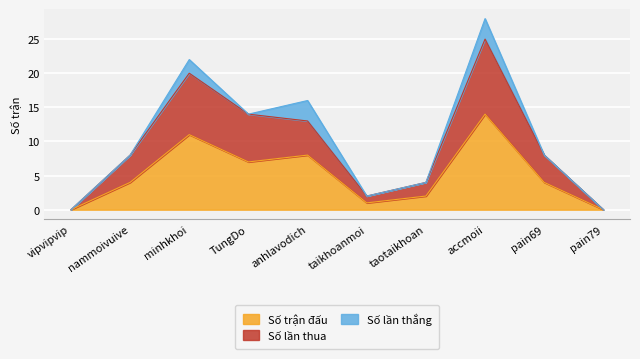

What is the average value of the Số trận đấu series?

5